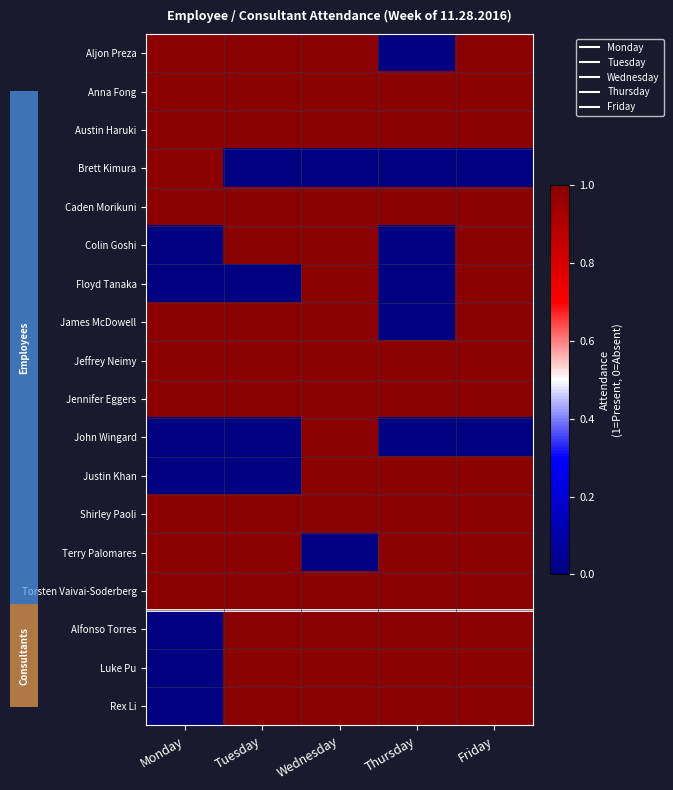

Reading left to right, extract all data points from this chart.

Aljon Preza: Monday=1	Tuesday=1	Wednesday=1	Thursday=0	Friday=1
Anna Fong: Monday=1	Tuesday=1	Wednesday=1	Thursday=1	Friday=1
Austin Haruki: Monday=1	Tuesday=1	Wednesday=1	Thursday=1	Friday=1
Brett Kimura: Monday=1	Tuesday=0	Wednesday=0	Thursday=0	Friday=0
Caden Morikuni: Monday=1	Tuesday=1	Wednesday=1	Thursday=1	Friday=1
Colin Goshi: Monday=0	Tuesday=1	Wednesday=1	Thursday=0	Friday=1
Floyd Tanaka: Monday=0	Tuesday=0	Wednesday=1	Thursday=0	Friday=1
James McDowell: Monday=1	Tuesday=1	Wednesday=1	Thursday=0	Friday=1
Jeffrey Neimy: Monday=1	Tuesday=1	Wednesday=1	Thursday=1	Friday=1
Jennifer Eggers: Monday=1	Tuesday=1	Wednesday=1	Thursday=1	Friday=1
John Wingard: Monday=0	Tuesday=0	Wednesday=1	Thursday=0	Friday=0
Justin Khan: Monday=0	Tuesday=0	Wednesday=1	Thursday=1	Friday=1
Shirley Paoli: Monday=1	Tuesday=1	Wednesday=1	Thursday=1	Friday=1
Terry Palomares: Monday=1	Tuesday=1	Wednesday=0	Thursday=1	Friday=1
Torsten Vaivai-Soderberg: Monday=1	Tuesday=1	Wednesday=1	Thursday=1	Friday=1
Alfonso Torres: Monday=0	Tuesday=1	Wednesday=1	Thursday=1	Friday=1
Luke Pu: Monday=0	Tuesday=1	Wednesday=1	Thursday=1	Friday=1
Rex Li: Monday=0	Tuesday=1	Wednesday=1	Thursday=1	Friday=1